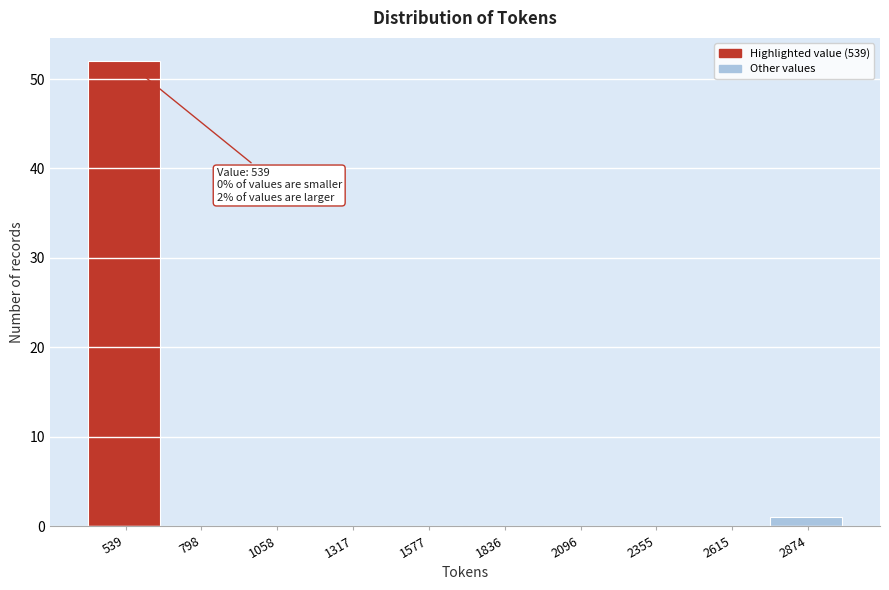

Reading right to left, what are all the values shown in this chart?

2874=1	2615=0	2355=0	2096=0	1836=0	1577=0	1317=0	1058=0	798=0	539=52